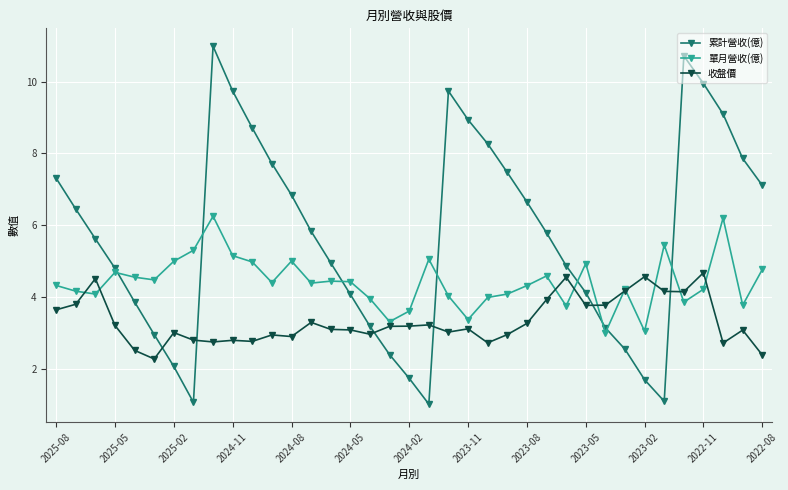

What is the value of the 收盤價 point at the 26th from the left?

3.9